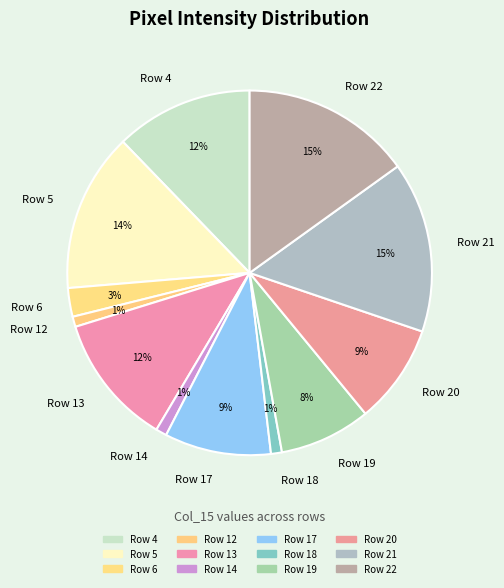

Count the number of slices in the pie.

12